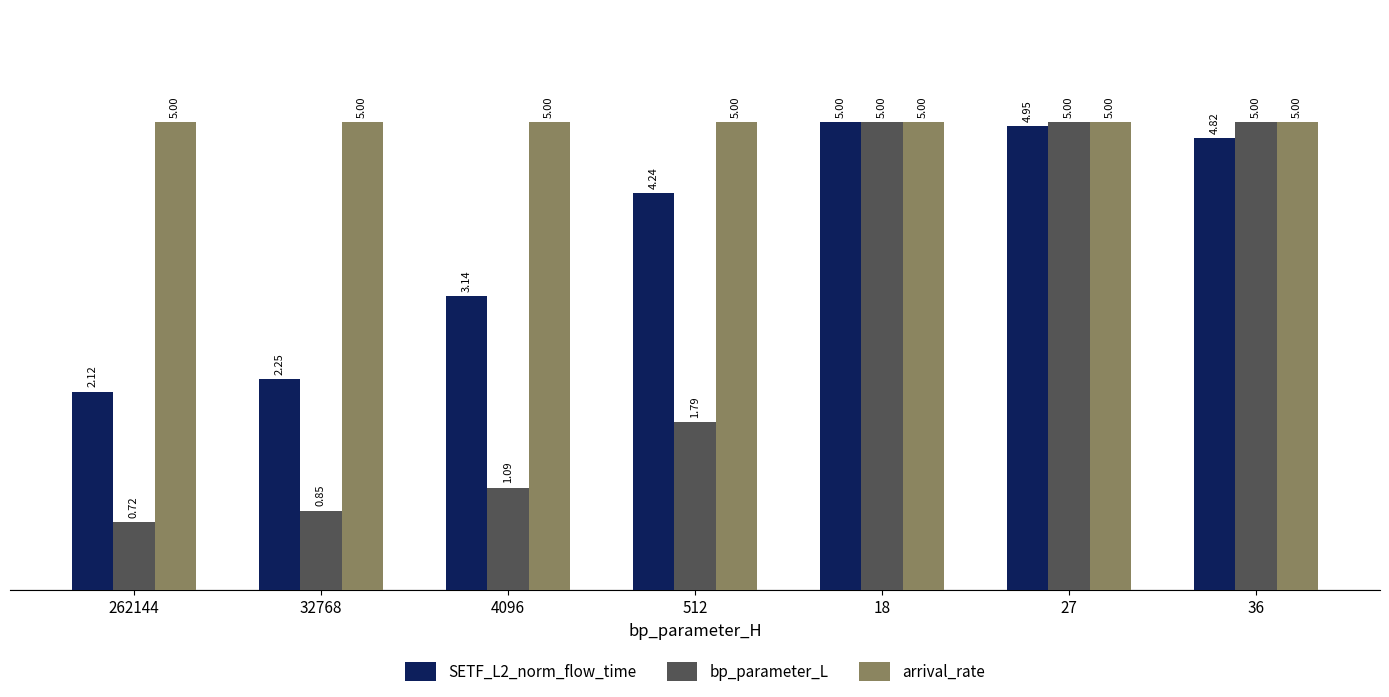

Rank the series by their average value, from highest to lowest.

arrival_rate, SETF_L2_norm_flow_time, bp_parameter_L